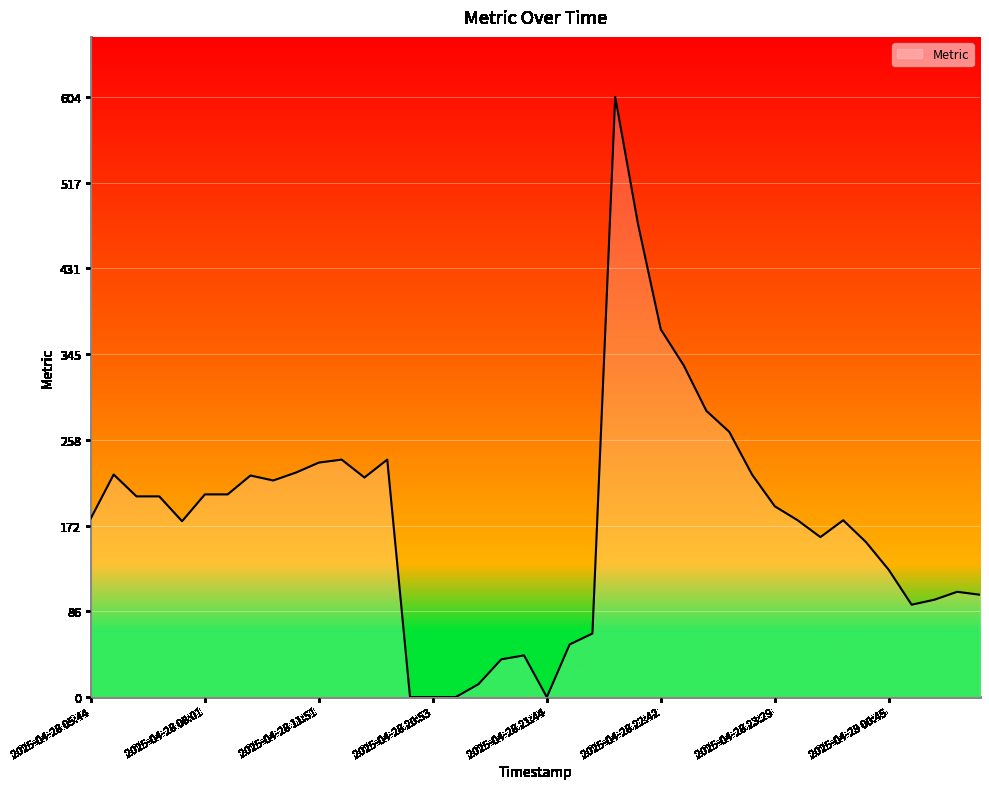

What is the maximum value shown in the chart?

604